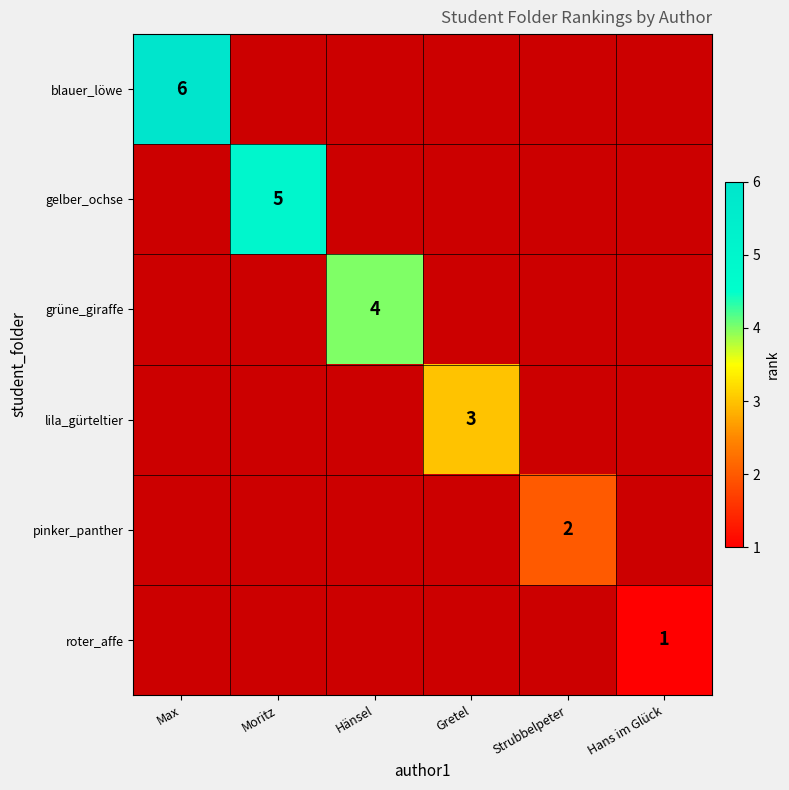

How many data points does each series have?

6